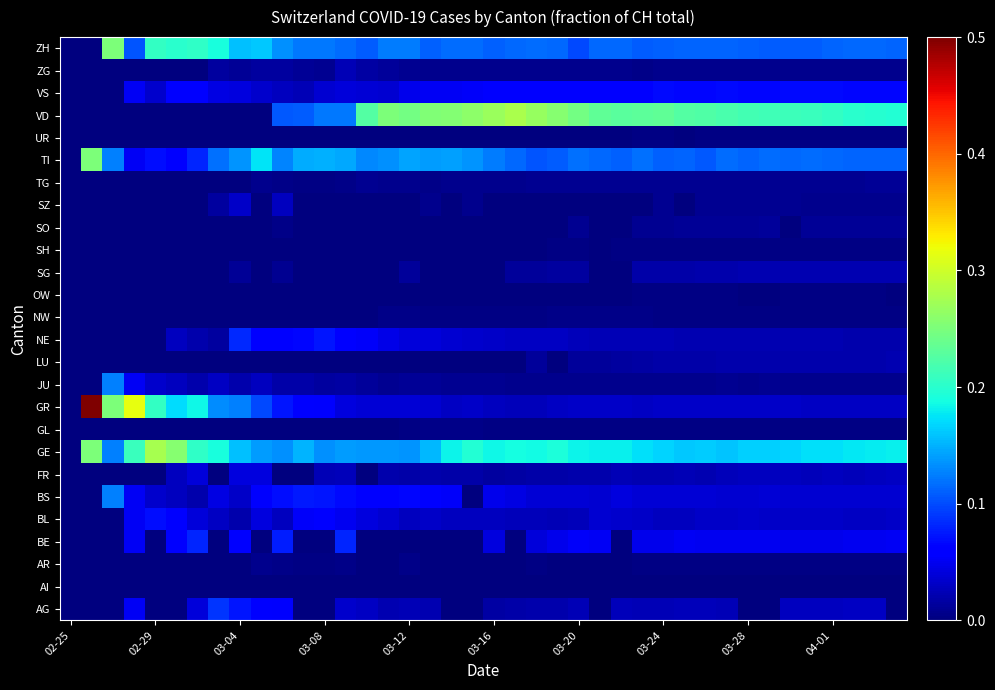

At how many categories does at least one series exceed 0?

39